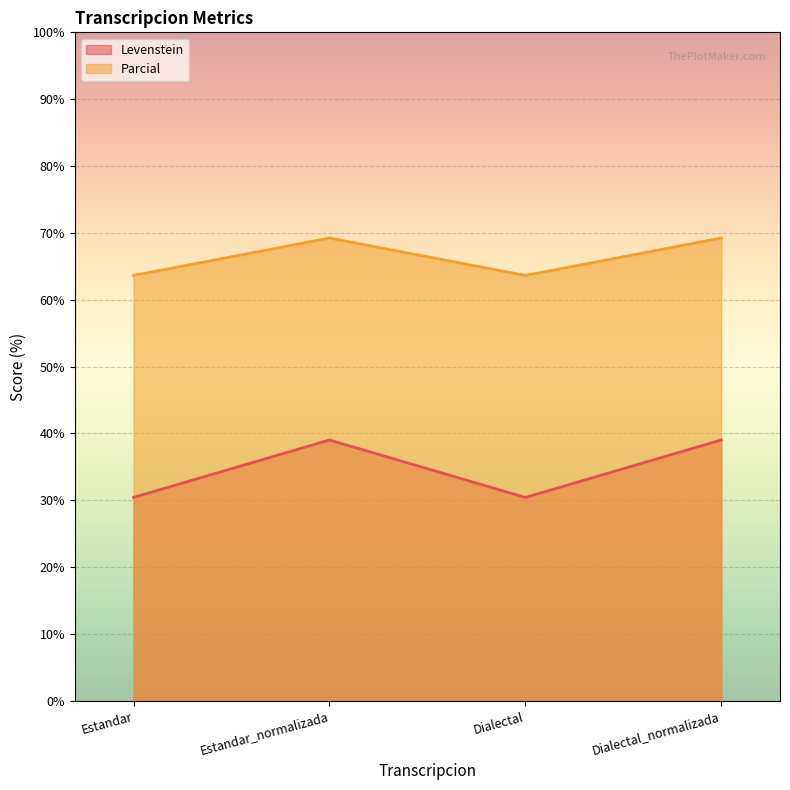

What is the average value of the Levenstein series?

34.7